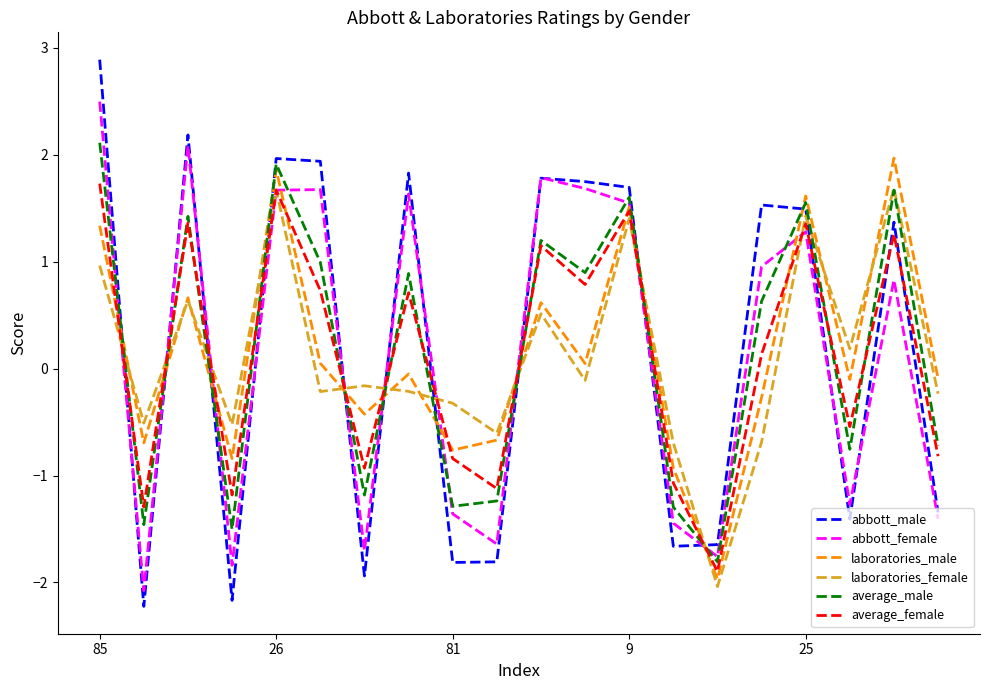

How many distinct data groups are displayed?

6